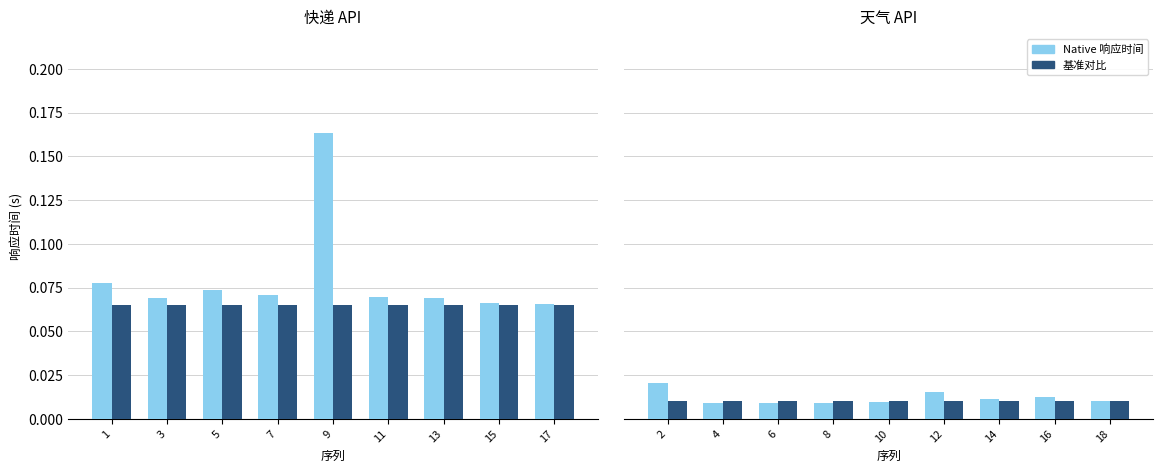

Is the value of 平均基准 at 15 greater than the value of 快递 响应时间 at 9?

No